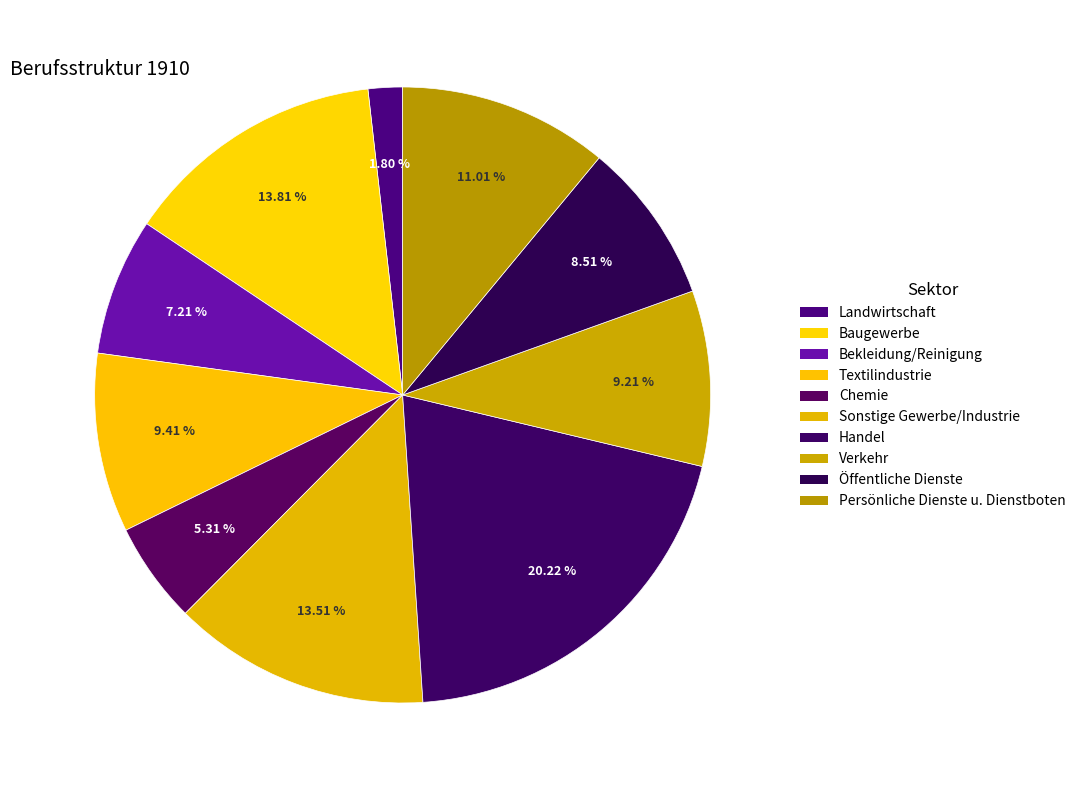

How many segments does this pie chart have?

10